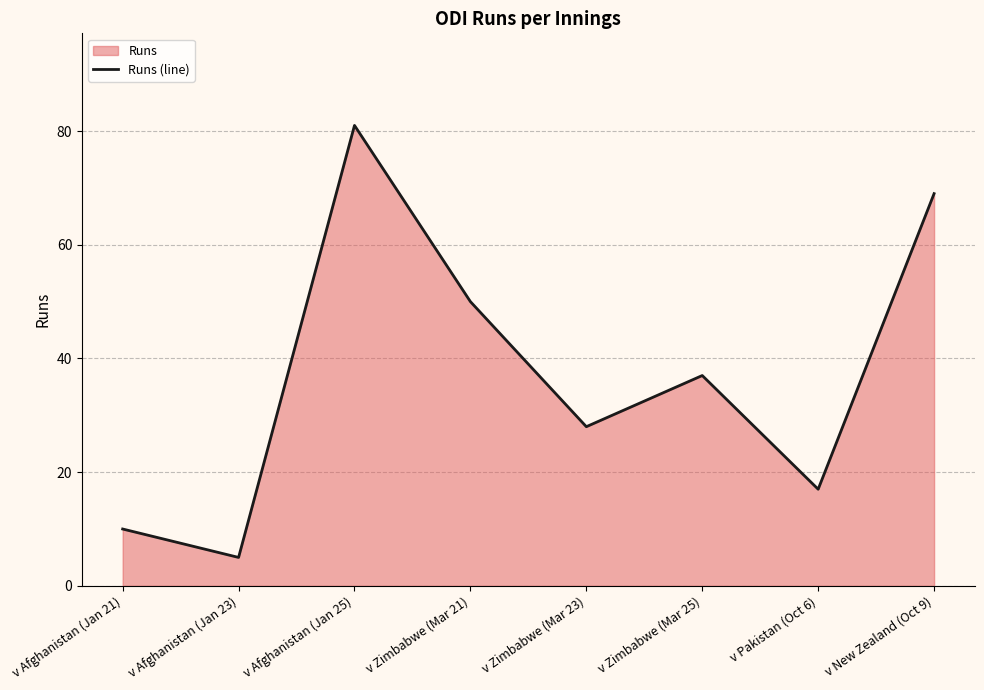

How many values are below 37?

4